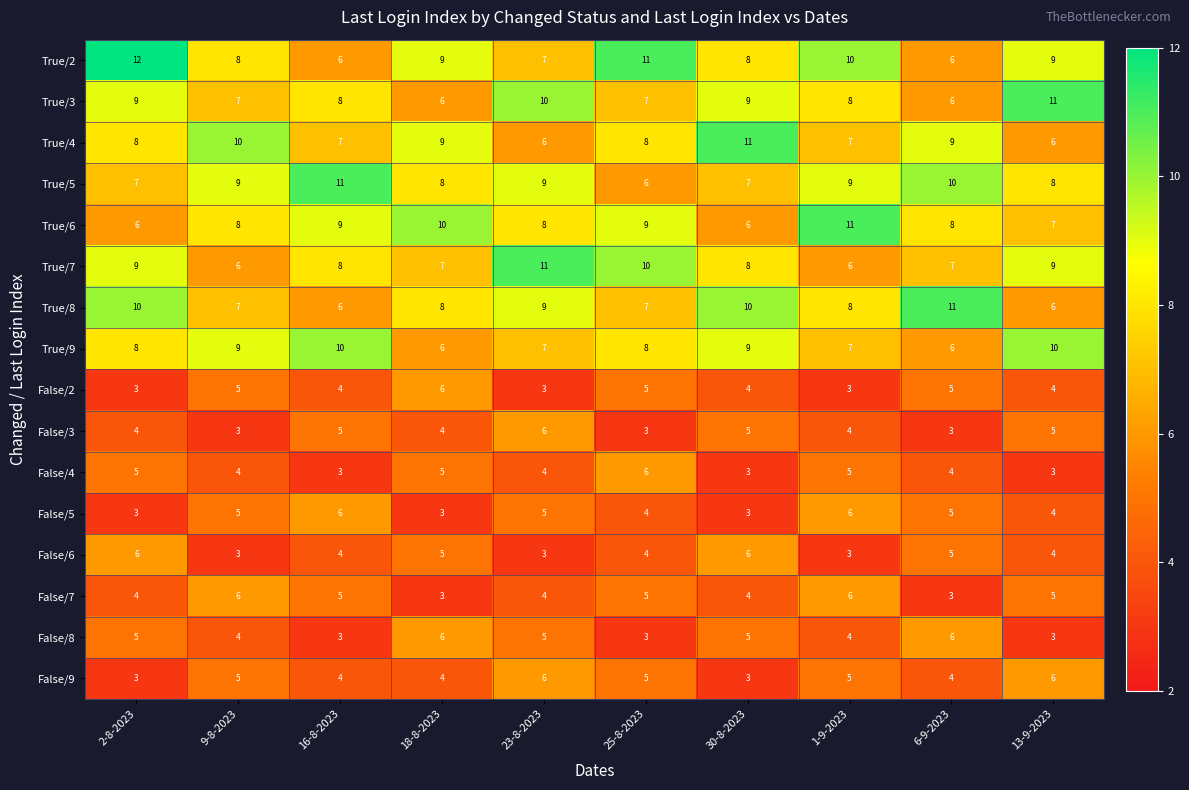

How many data points in True/6 are less than 8?

3